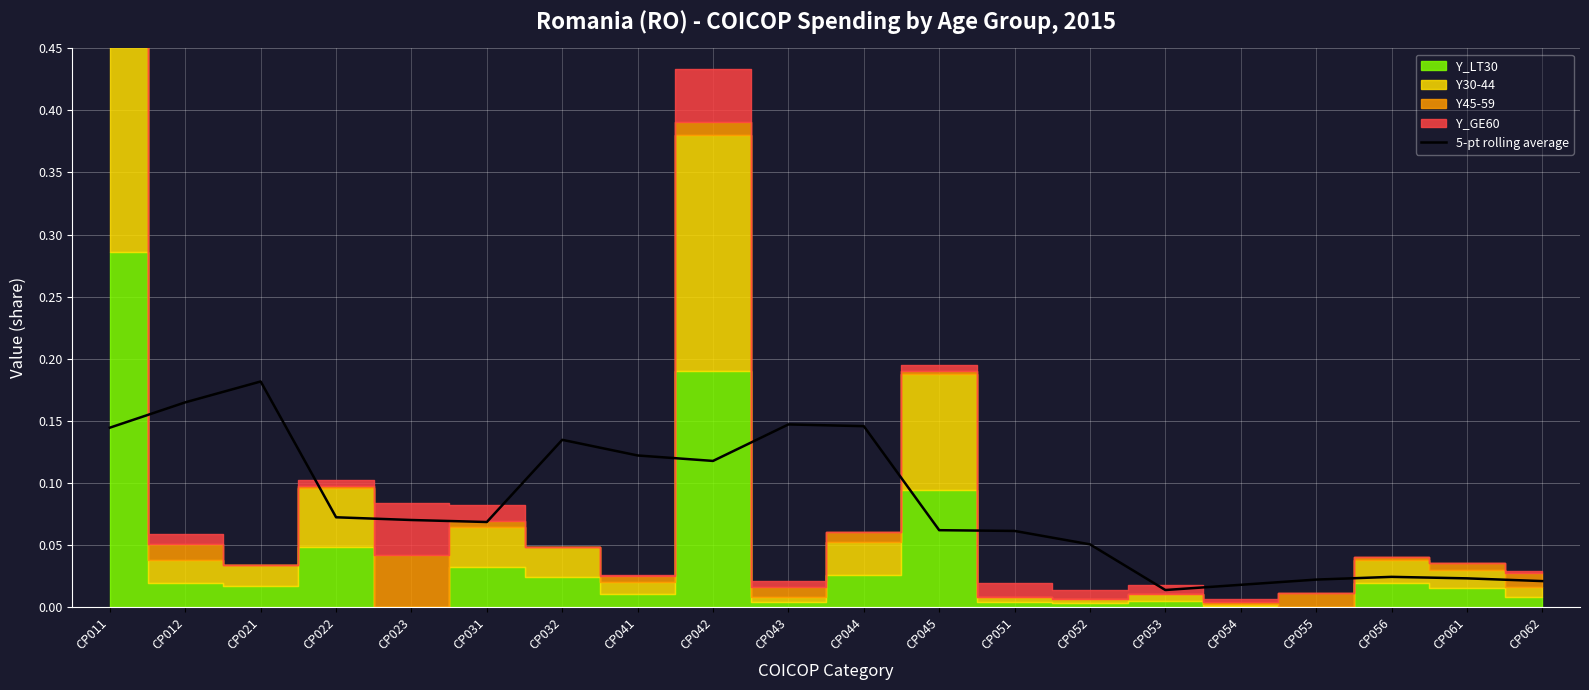

What is the difference between the maximum and minimum values?

0.2